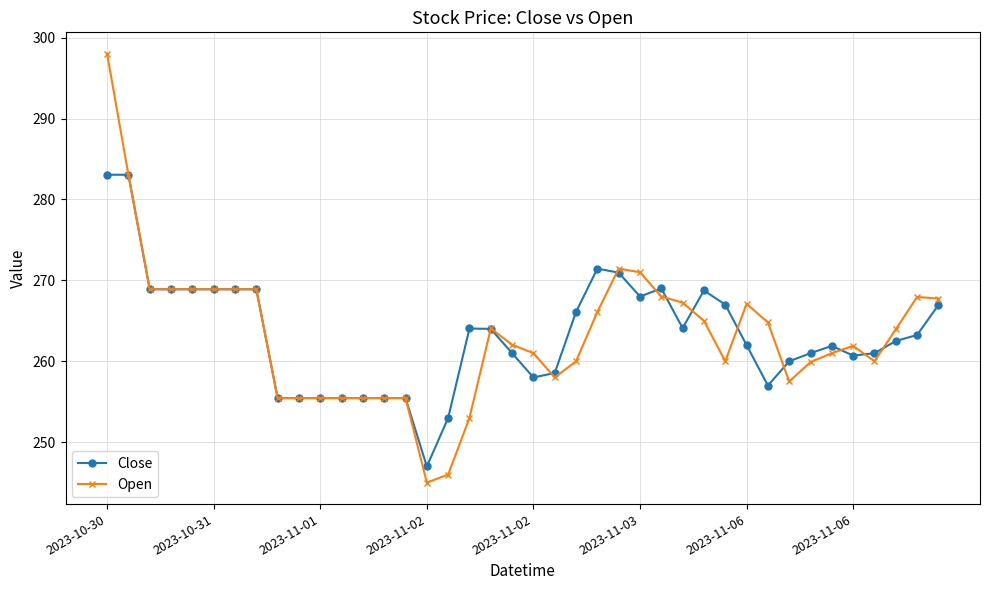

Count the number of data series in this chart.

2